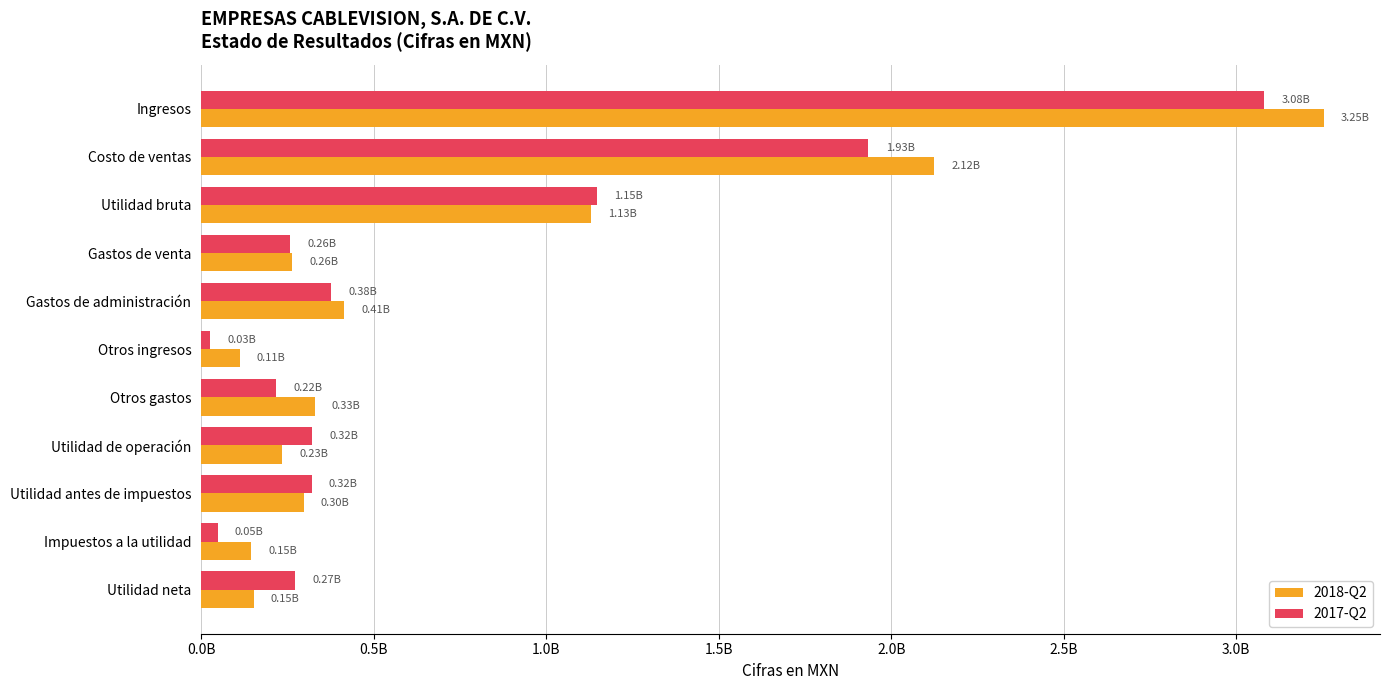

What is the average value of the 2018-Q2 series?

768633545